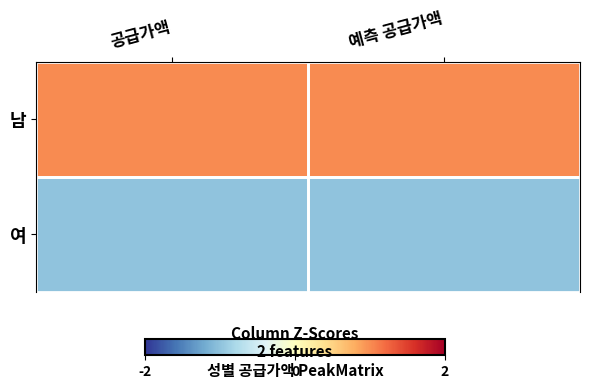

What is the maximum value shown in the chart?

1